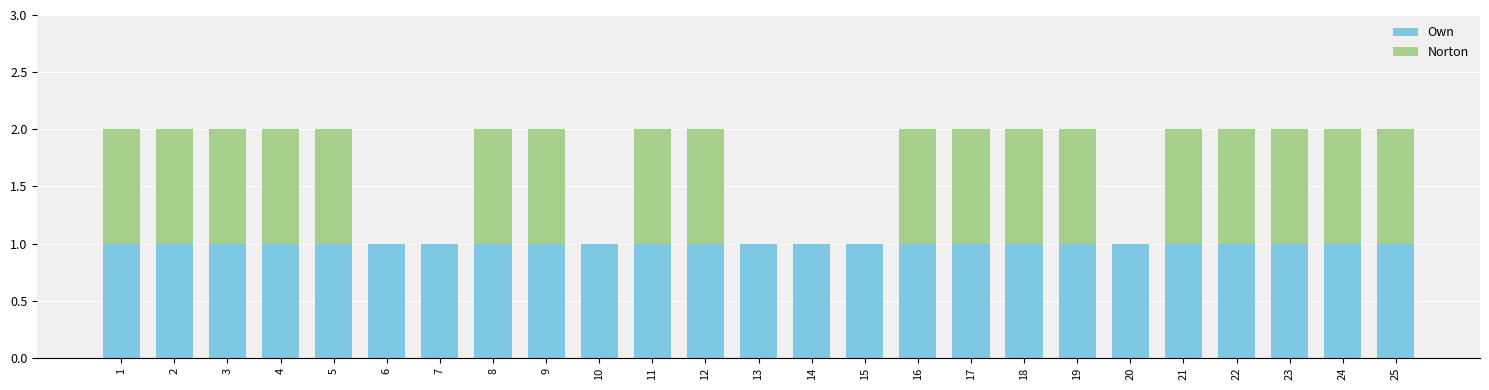

What value does the Own series have at 7?

1